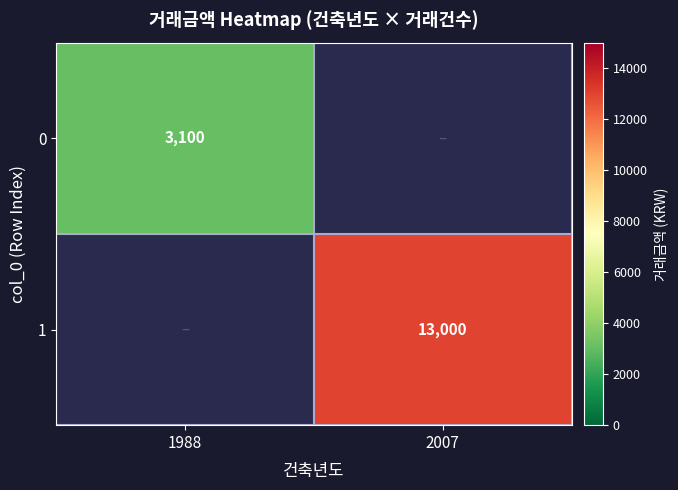

The 0 series shows 3100 at 1988. True or false?

True